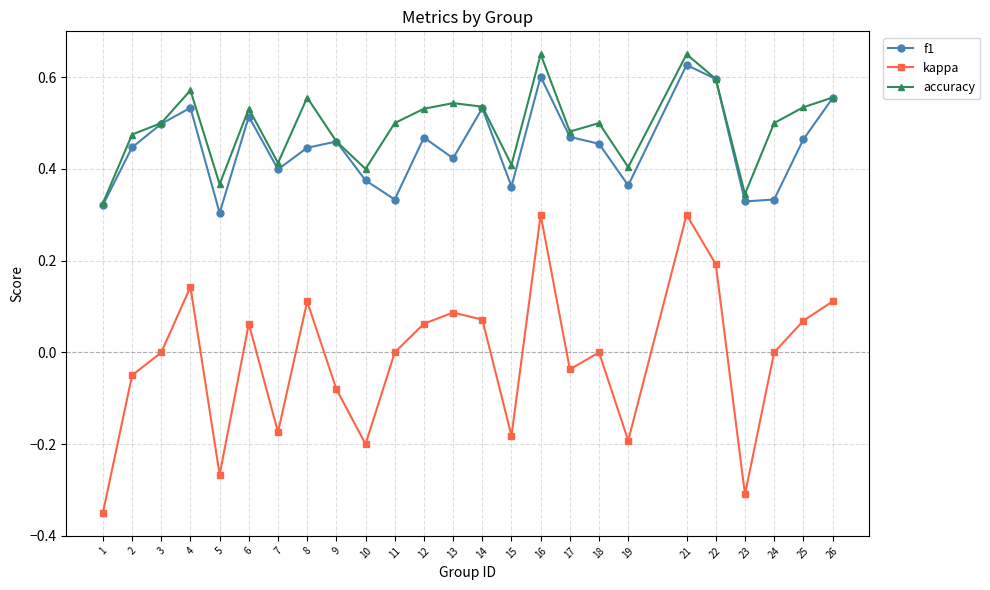

Is the value of kappa at 11 greater than the value of accuracy at 13?

No